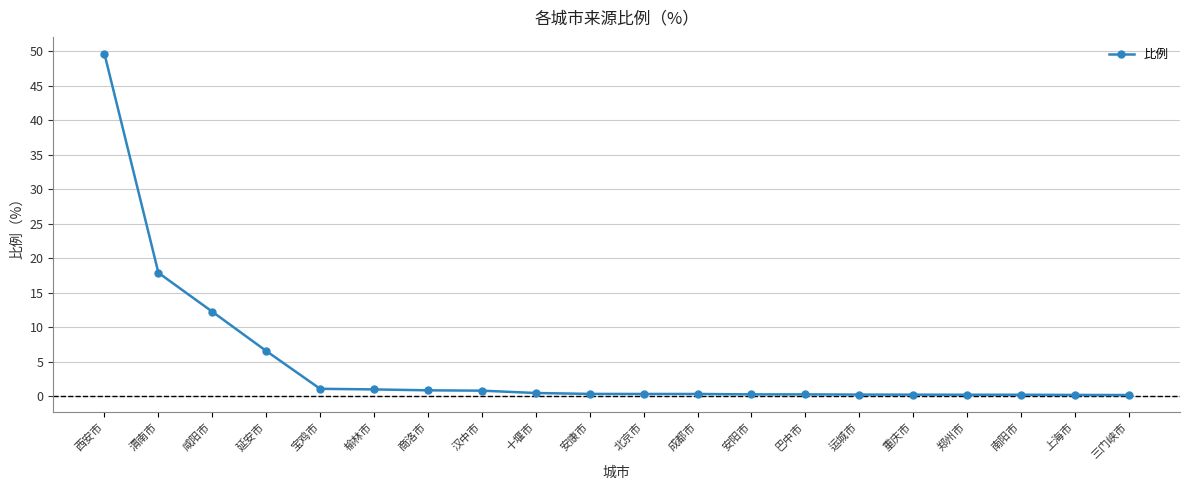

What is the change in value from 榆林市 to 三门峡市?

-0.8